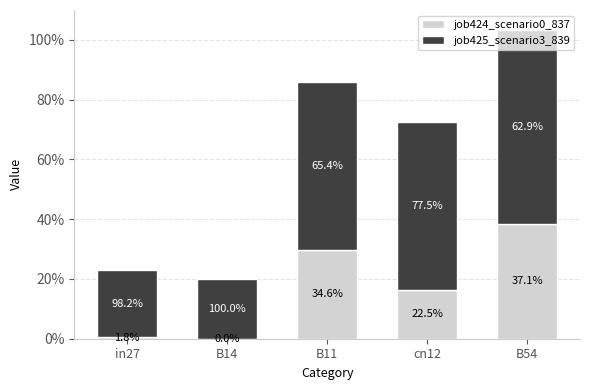

Rank the series at B11 from highest to lowest value.

job425_scenario3_839, job424_scenario0_837